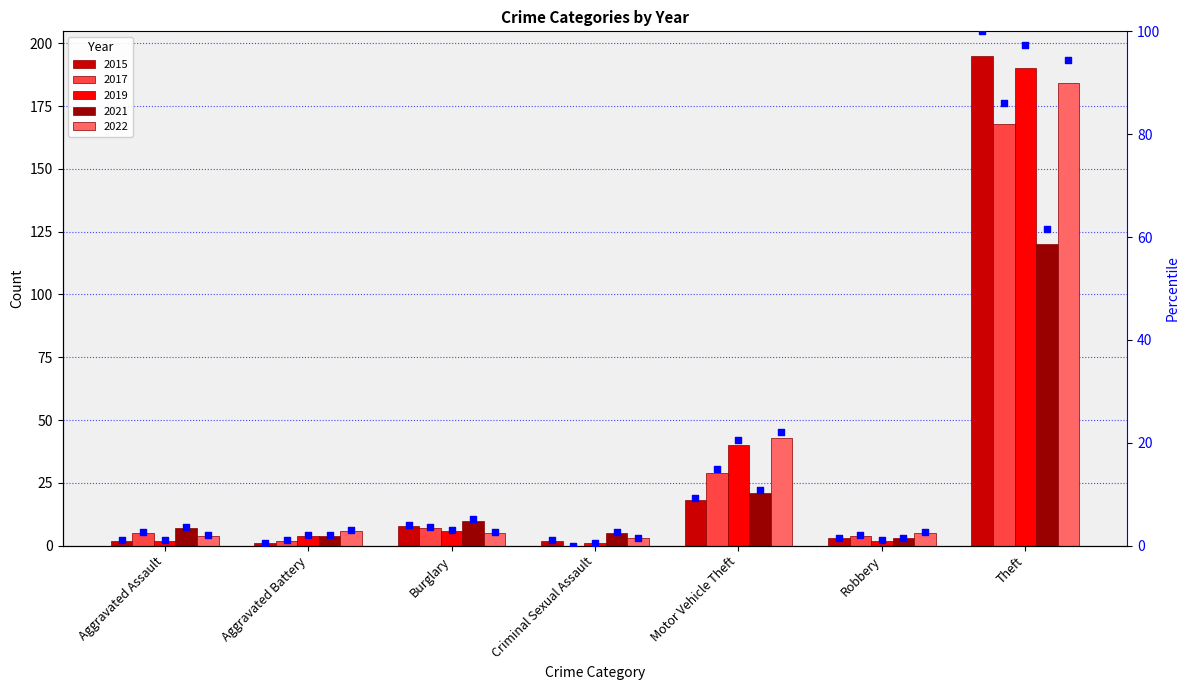

Which series contains the highest Y value?

pct 2015